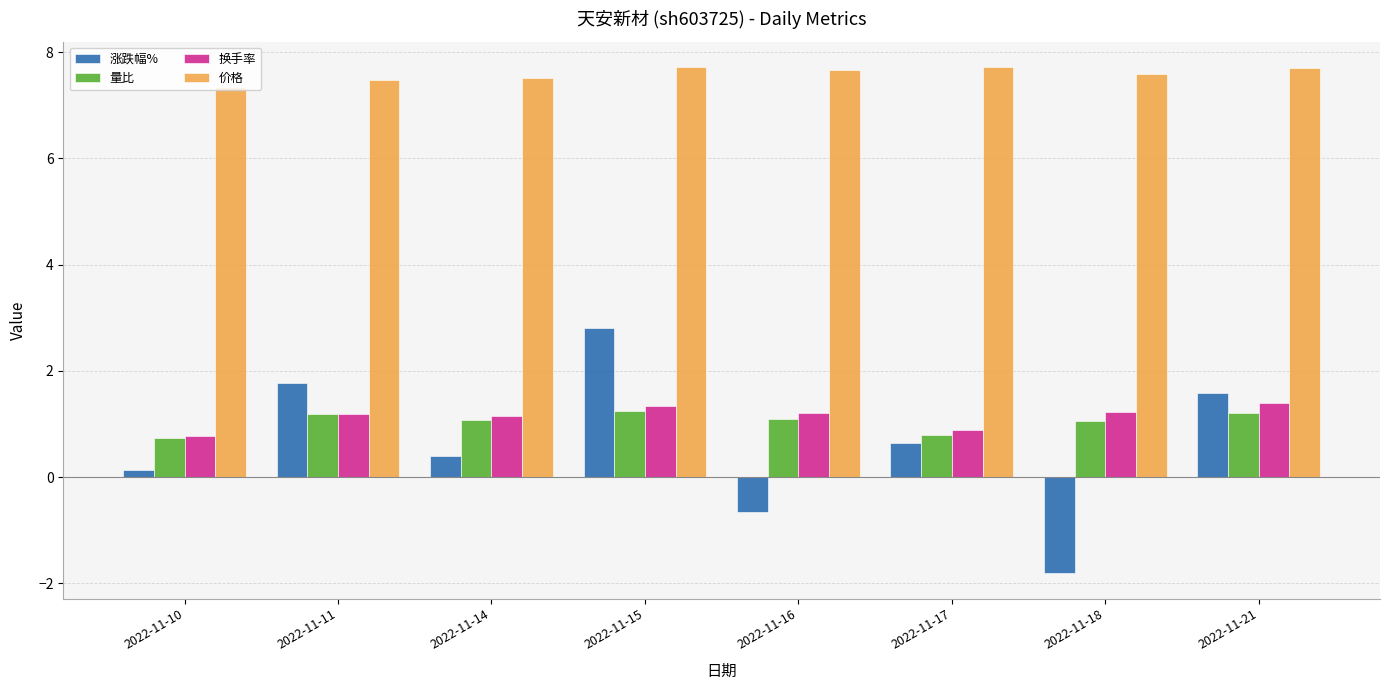

Is the value of 价格 at 2022-11-21 greater than the value of 涨跌幅% at 2022-11-10?

Yes